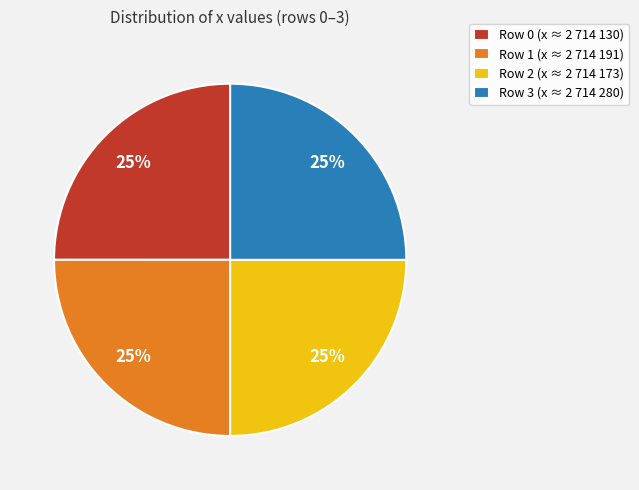

What percentage is the Row 1 (x ≈ 2 714 191) slice, to the nearest percent?

25%